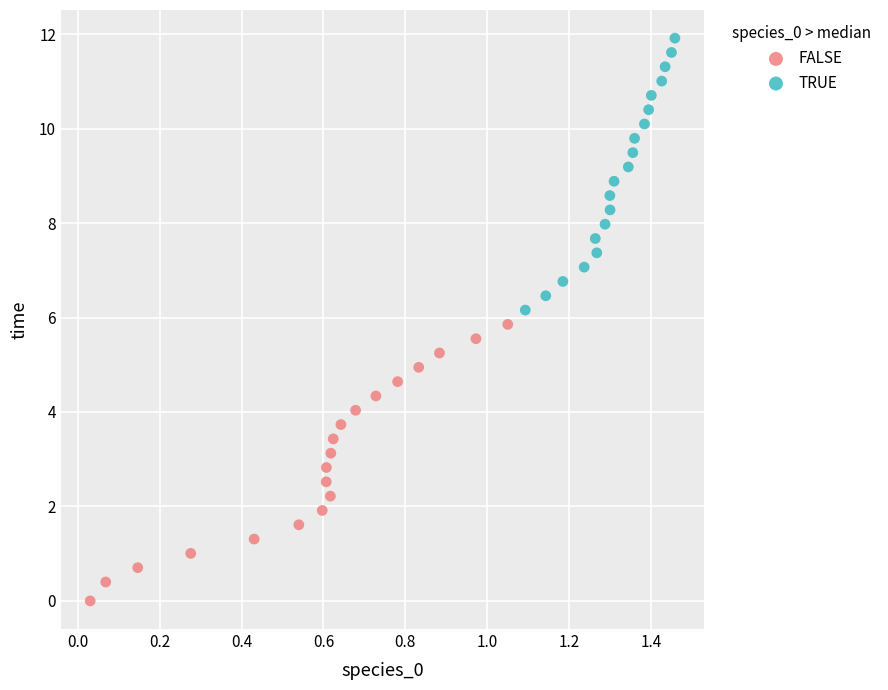

What are all the series names shown in the legend?

FALSE, TRUE